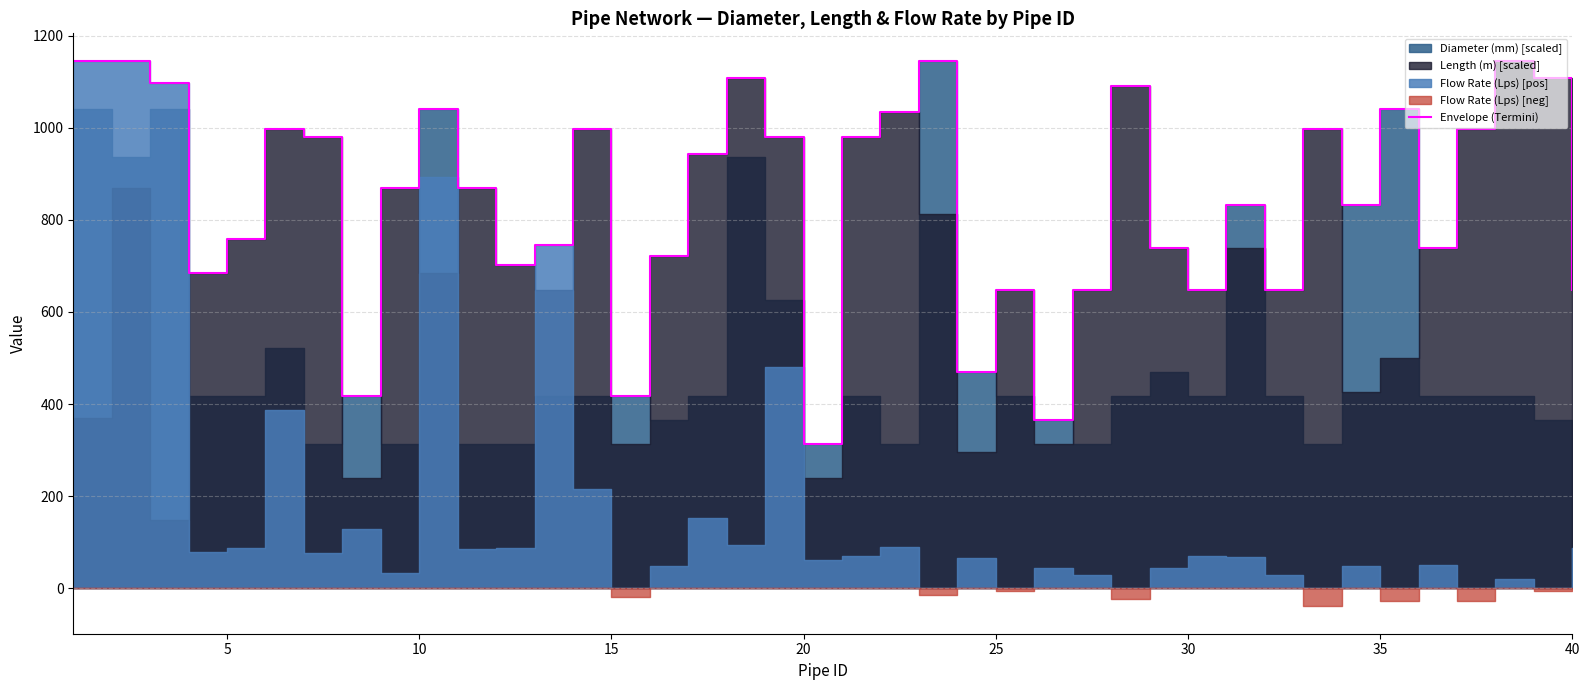

What is the difference between the maximum and minimum values?

833.4